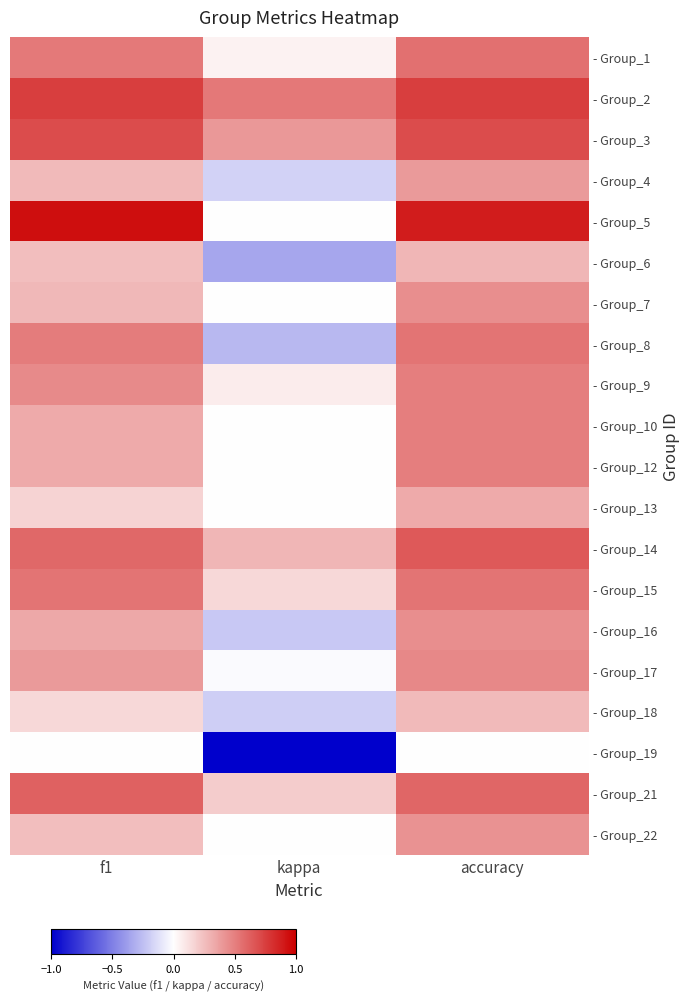

List the series in order of their peak value, highest first.

- Group_5, - Group_2, - Group_3, - Group_14, - Group_21, - Group_1, - Group_8, - Group_15, - Group_9, - Group_10, - Group_12, - Group_17, - Group_7, - Group_16, - Group_22, - Group_4, - Group_13, - Group_6, - Group_18, - Group_19